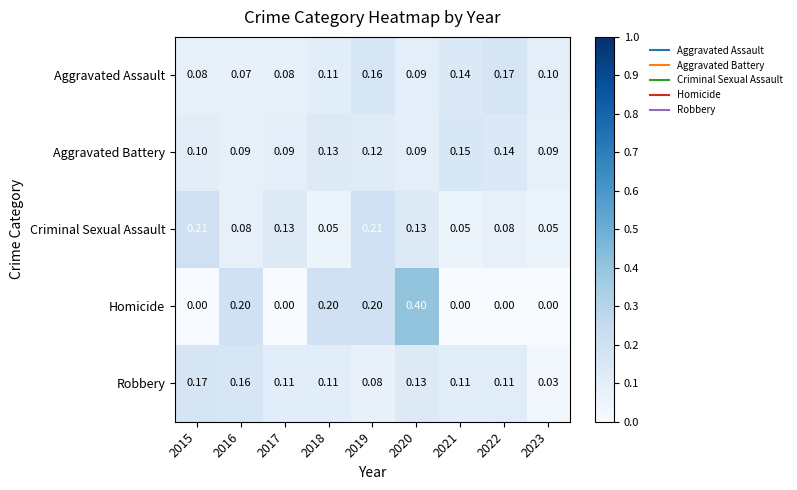

Rank the series at 2016 from highest to lowest value.

Homicide, Robbery, Aggravated Battery, Criminal Sexual Assault, Aggravated Assault